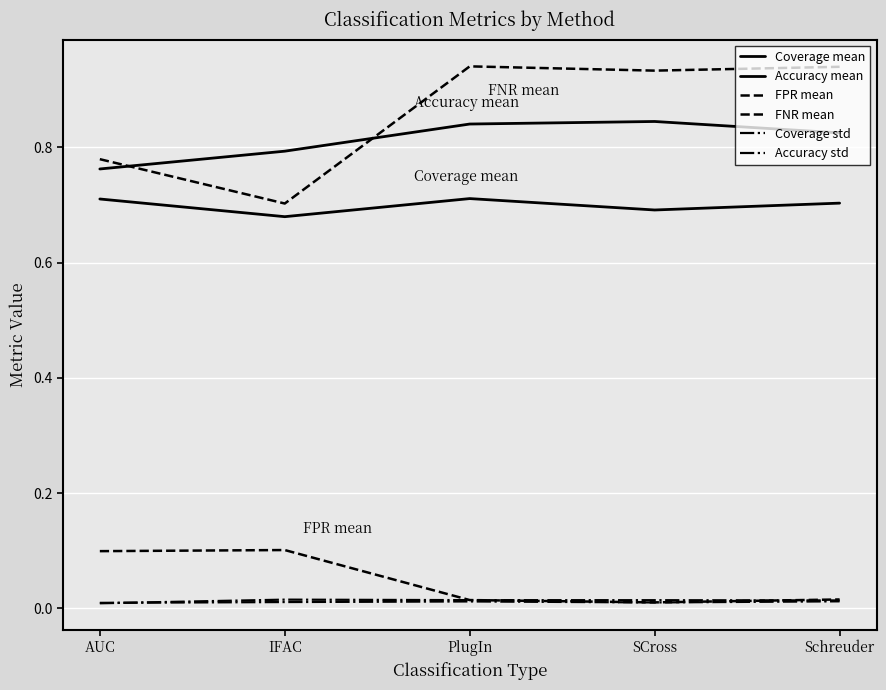

Reading right to left, transcribe all the data shown in this chart.

Coverage mean: Schreuder=0.7	SCross=0.7	PlugIn=0.7	IFAC=0.7	AUC=0.7
Accuracy mean: Schreuder=0.8	SCross=0.8	PlugIn=0.8	IFAC=0.8	AUC=0.8
FPR mean: Schreuder=0.0	SCross=0.0	PlugIn=0.0	IFAC=0.1	AUC=0.1
FNR mean: Schreuder=0.9	SCross=0.9	PlugIn=0.9	IFAC=0.7	AUC=0.8
Coverage std: Schreuder=0.0	SCross=0.0	PlugIn=0.0	IFAC=0.0	AUC=0.0
Accuracy std: Schreuder=0.0	SCross=0.0	PlugIn=0.0	IFAC=0.0	AUC=0.0